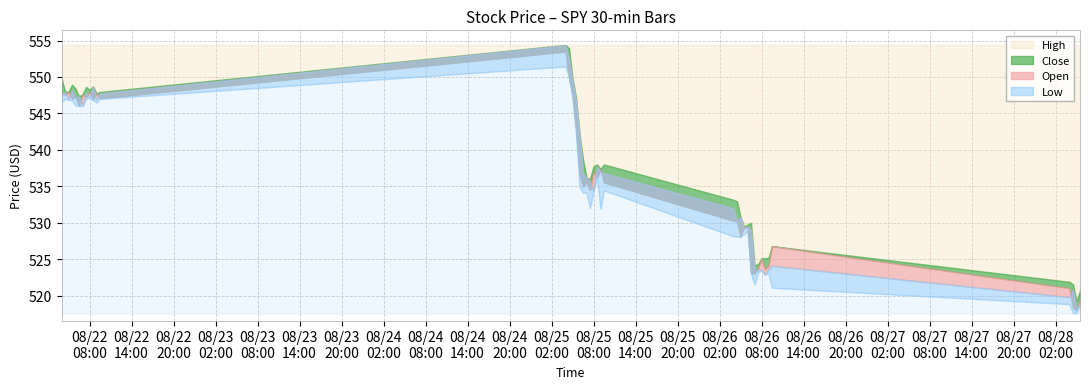

How many lines are shown in the chart?

4